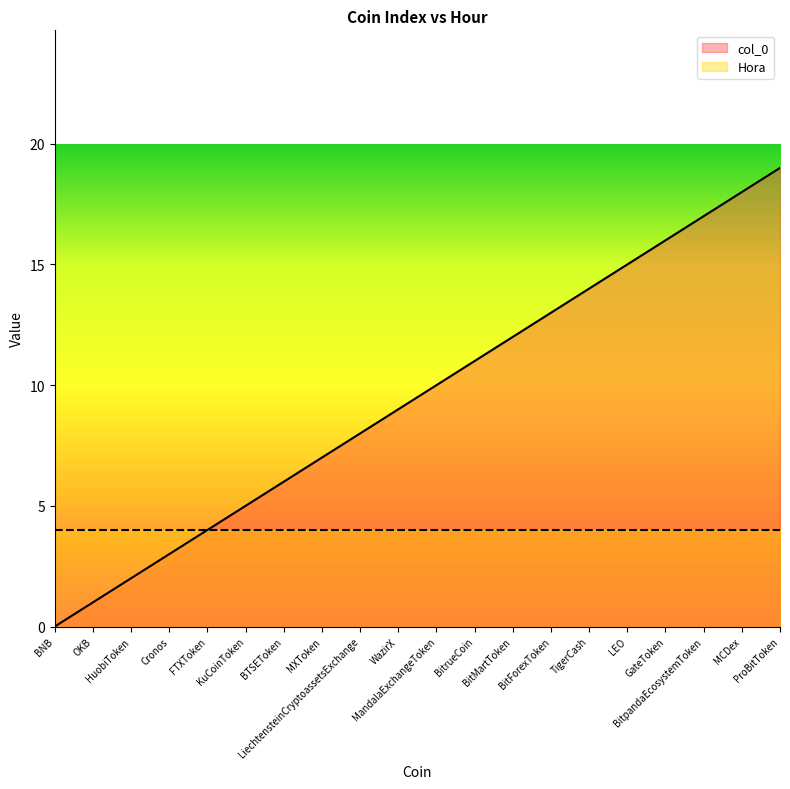

Is it true that the value at MandalaExchangeToken is 10?

True